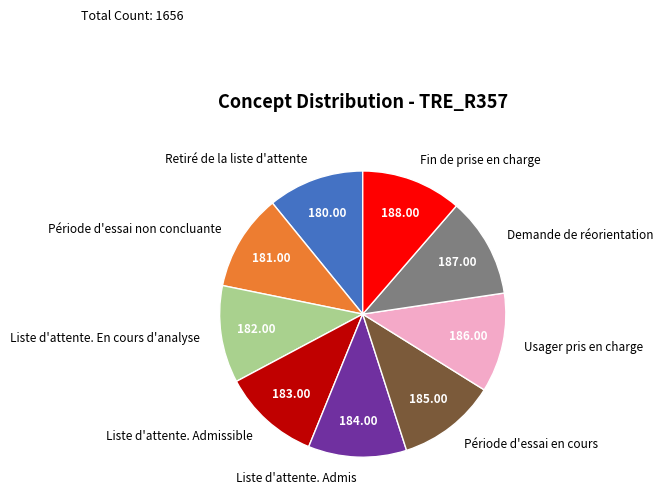

Is there any slice that represents more than half of the pie?

No